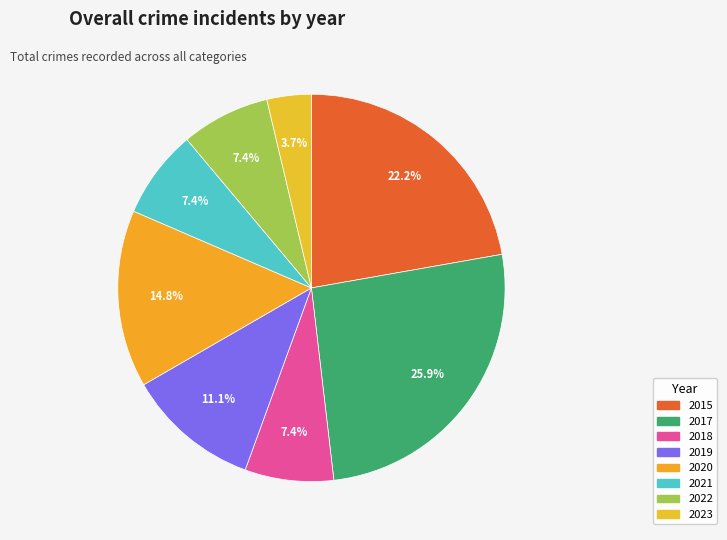

Combined, do 2019 and 2021 account for over 50%?

No